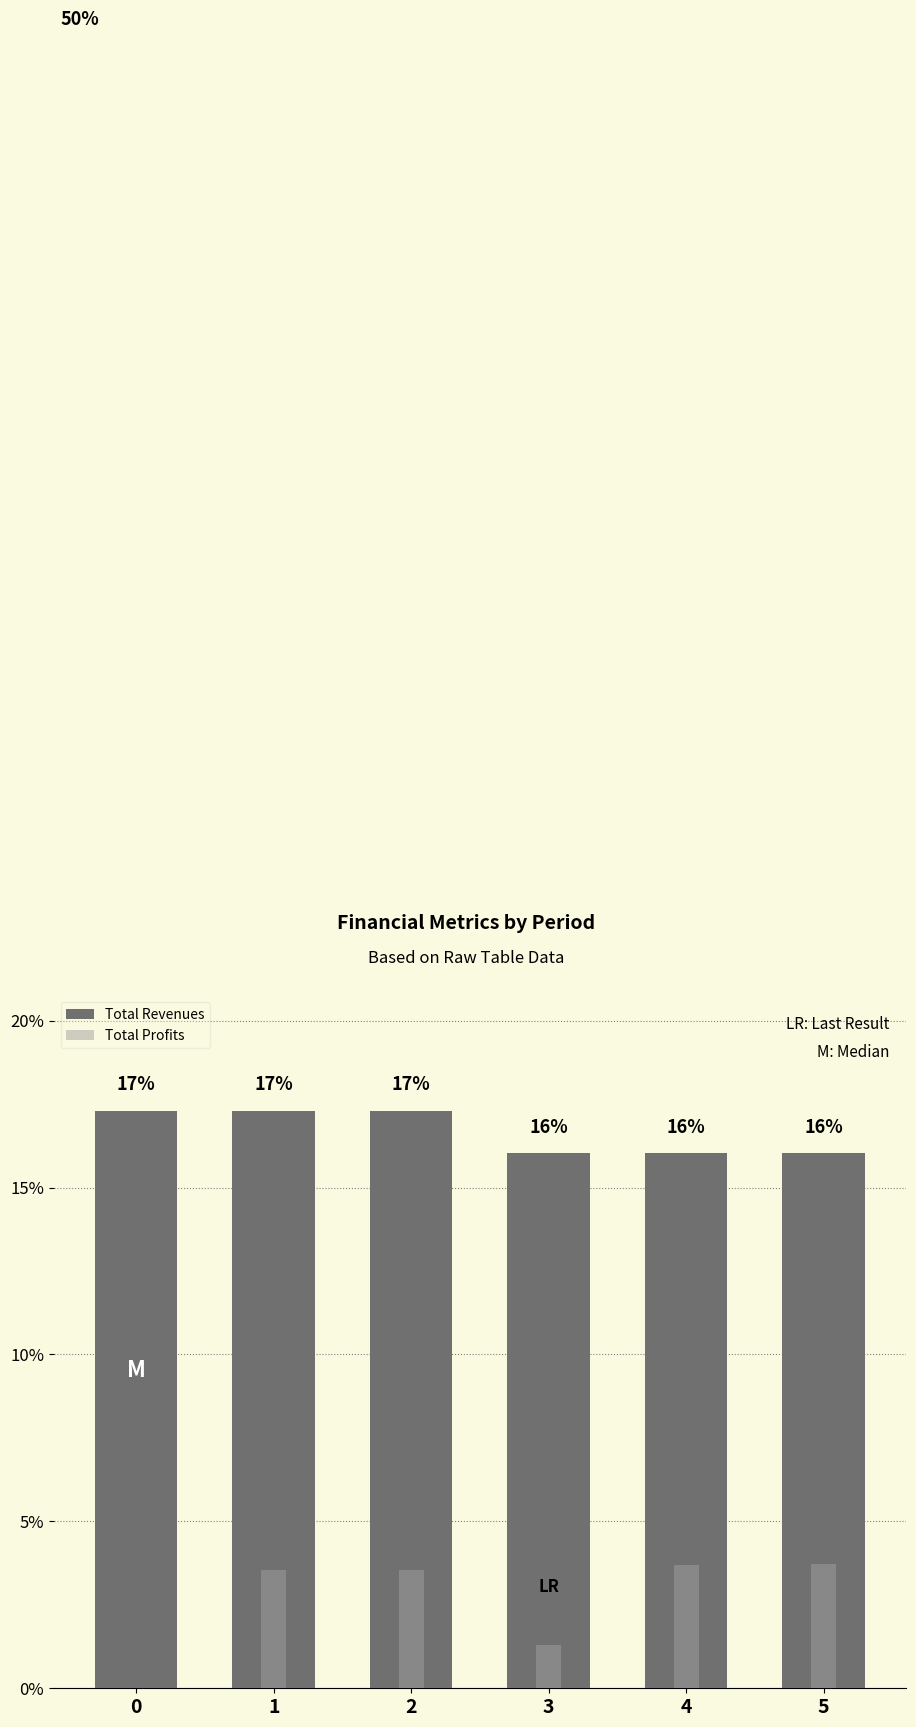

How many data points in Total Revenues are less than 17?

3